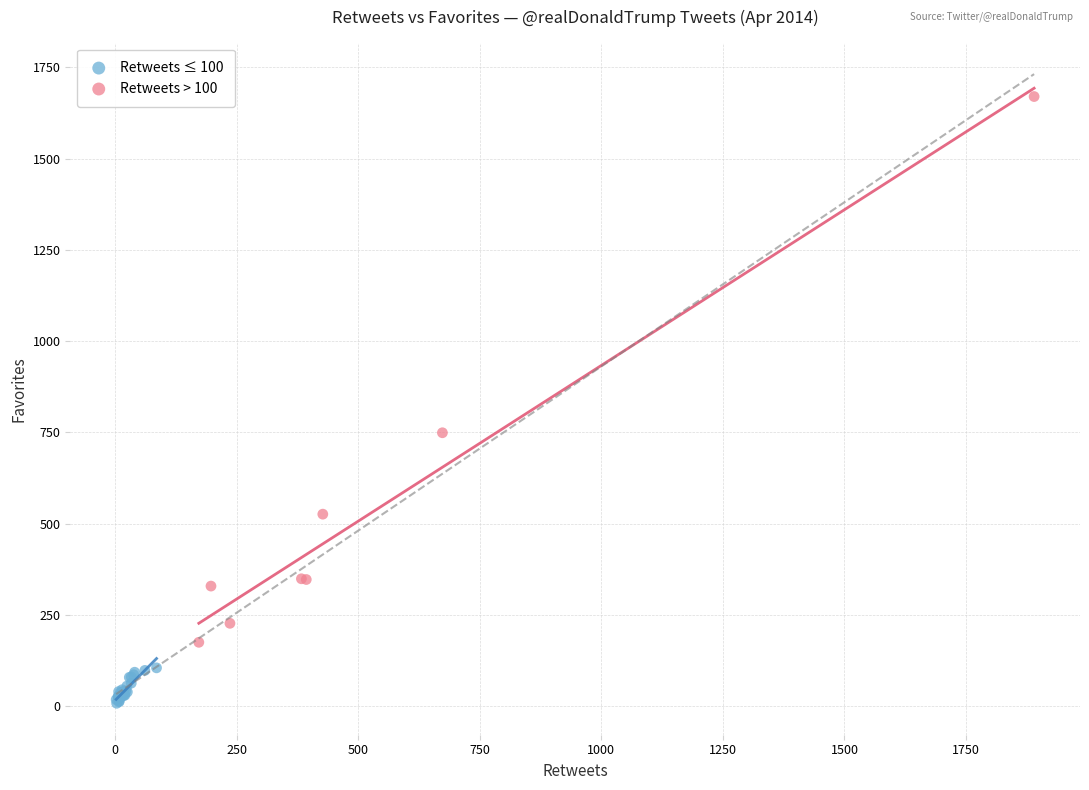

Which series has the largest Y range (max minus min)?

Retweets > 100